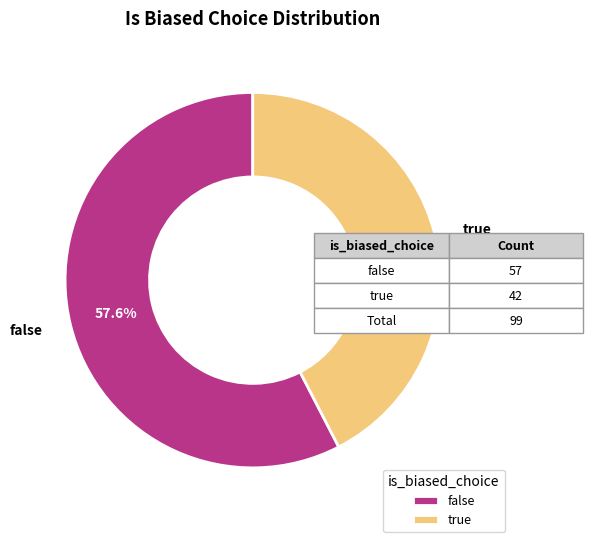

Between true and false, which is larger?

false